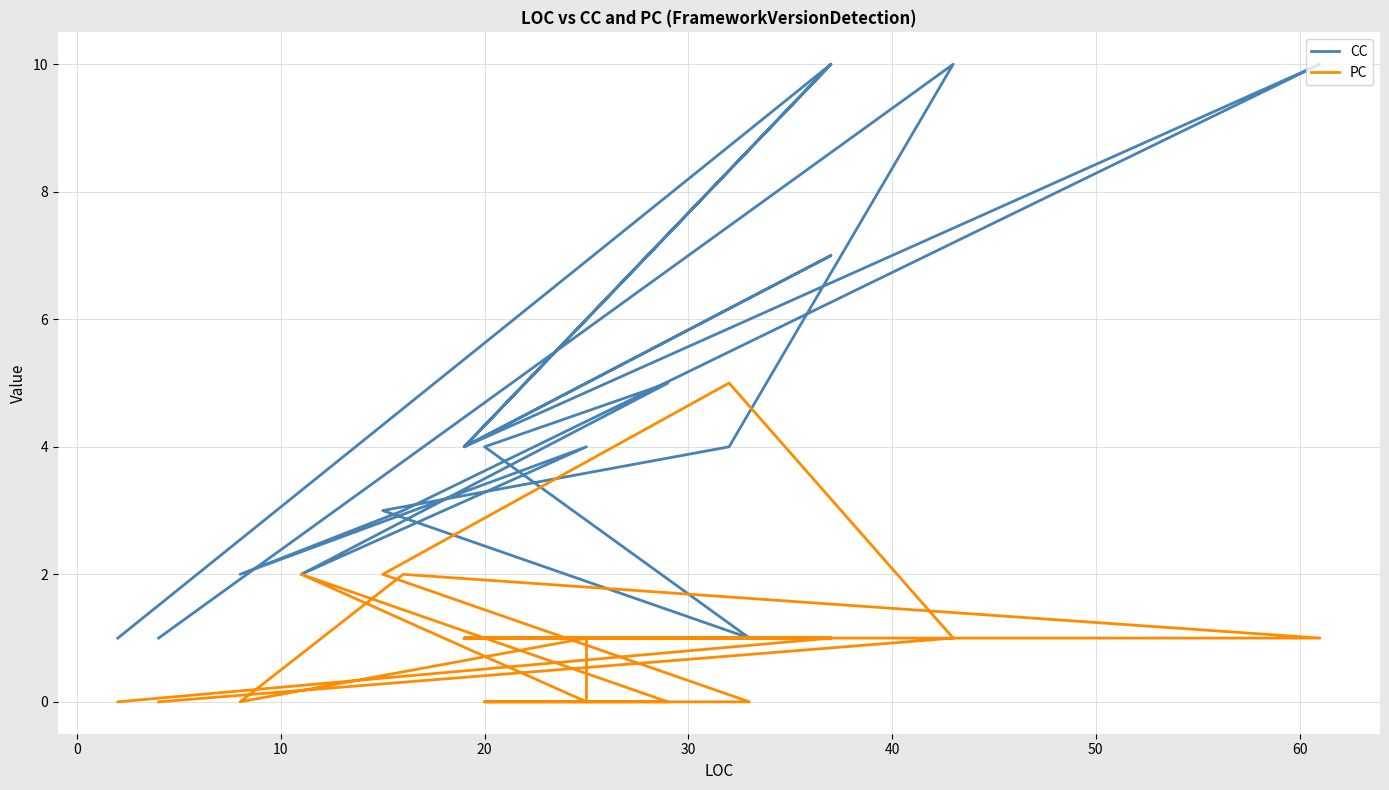

The CC series shows 5 at 70. True or false?

False